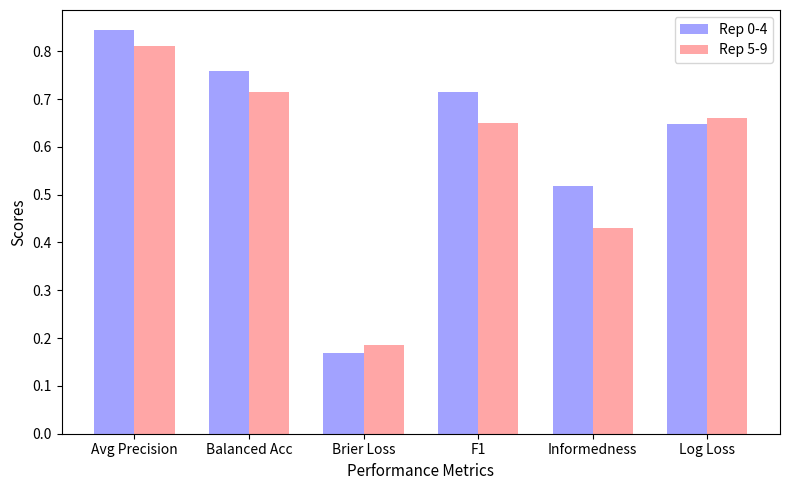

Count the Rep 0-4 values in the range 0 to 1.

6